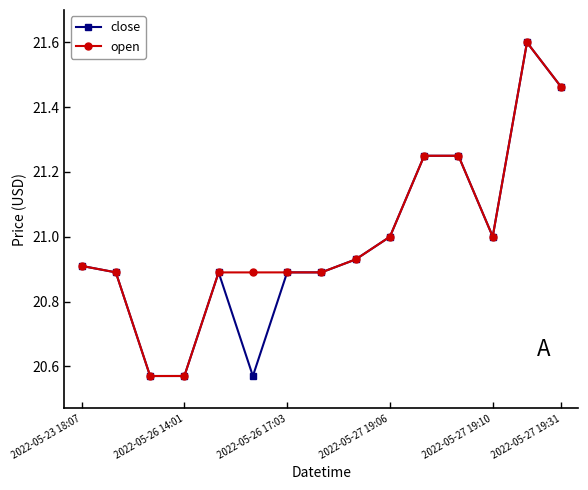

What is the average value of the open series?

21.0